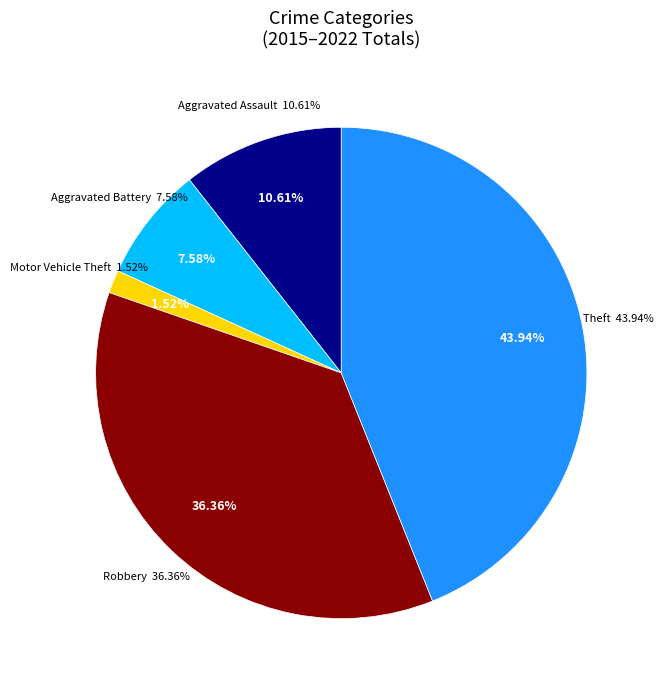

Does Aggravated Battery represent more than half of the total?

No